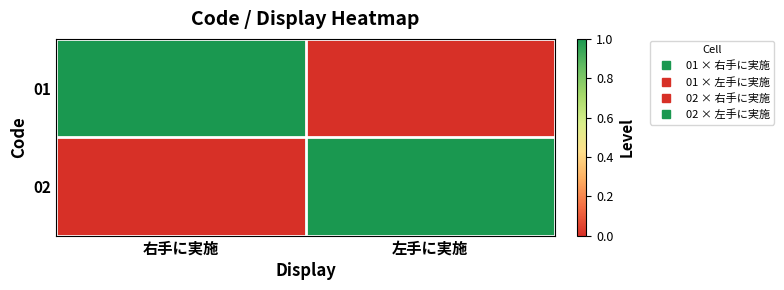

Reading left to right, list all the values displayed in this chart.

01: 右手に実施=1	左手に実施=0
02: 右手に実施=0	左手に実施=1